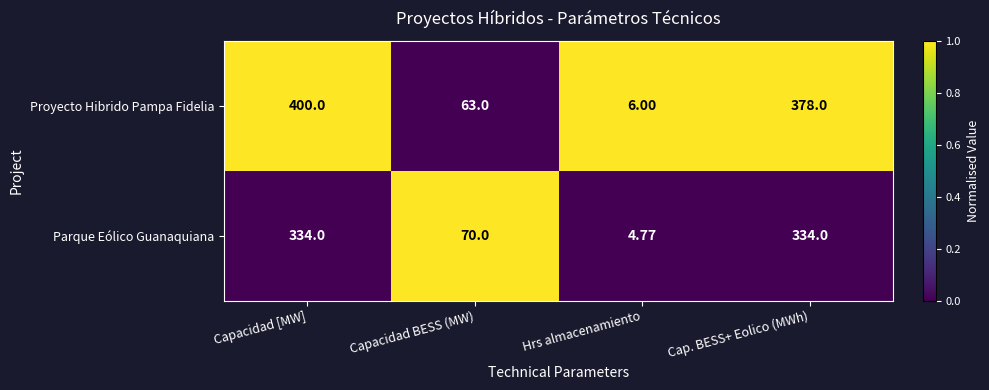

At Hrs almacenamiento, list the series in order from largest to smallest.

Proyecto Hibrido Pampa Fidelia, Parque Eólico Guanaquiana